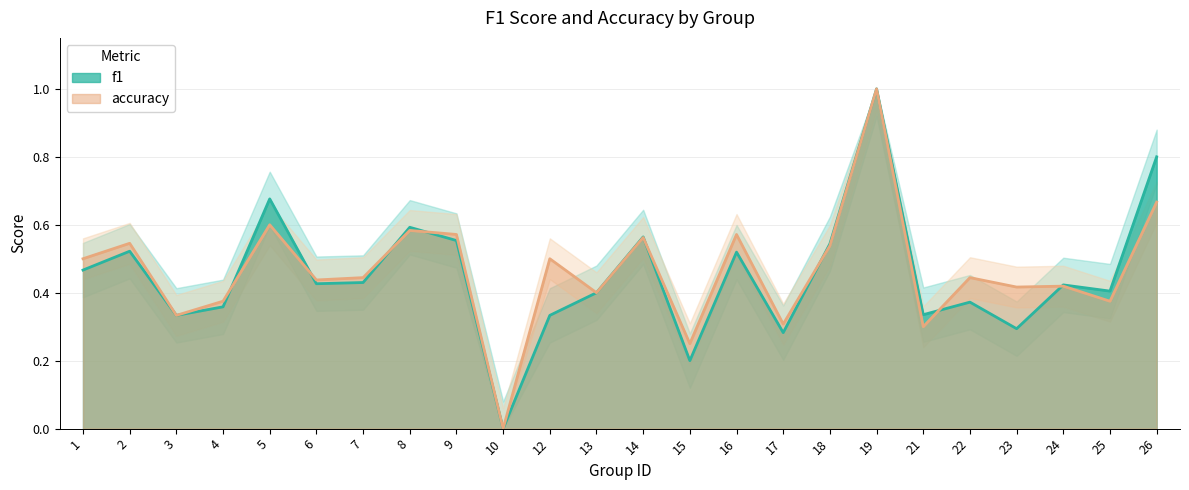

What is the average value of the accuracy series?

0.5